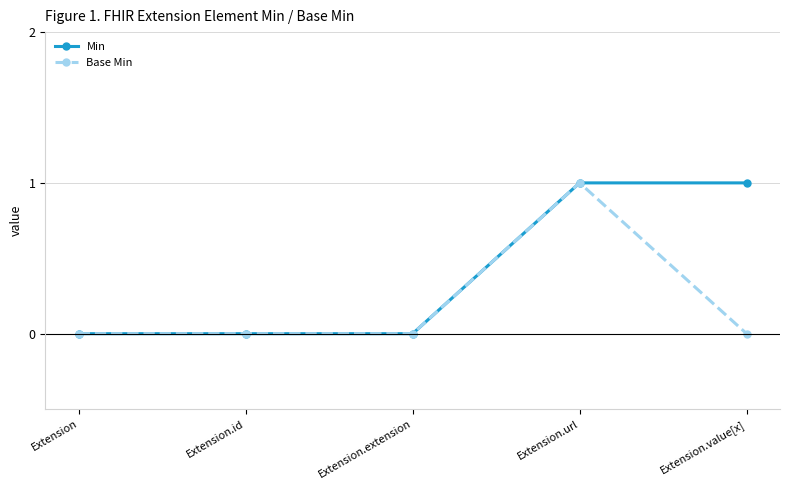

Which category has the highest value in the Base Min series?

Extension.url